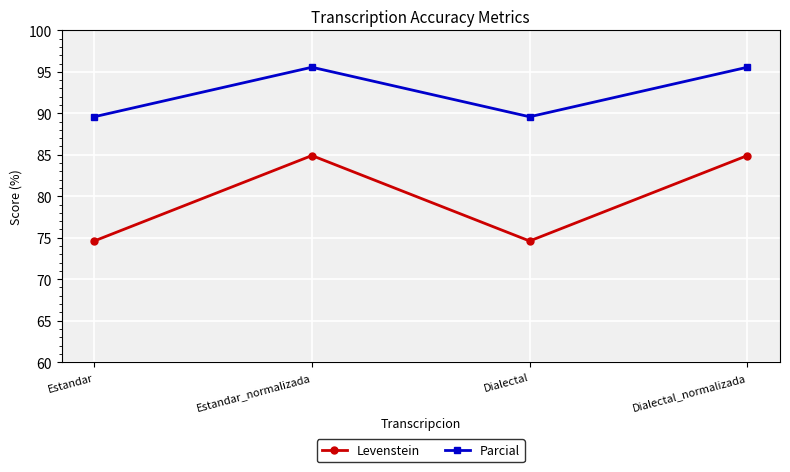

True or false: Parcial has a value of 95.6 at Estandar_normalizada.

True